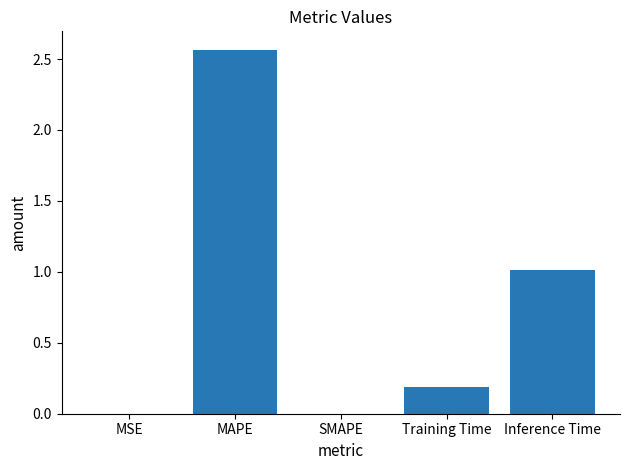

Does the chart contain stacked bars?

No